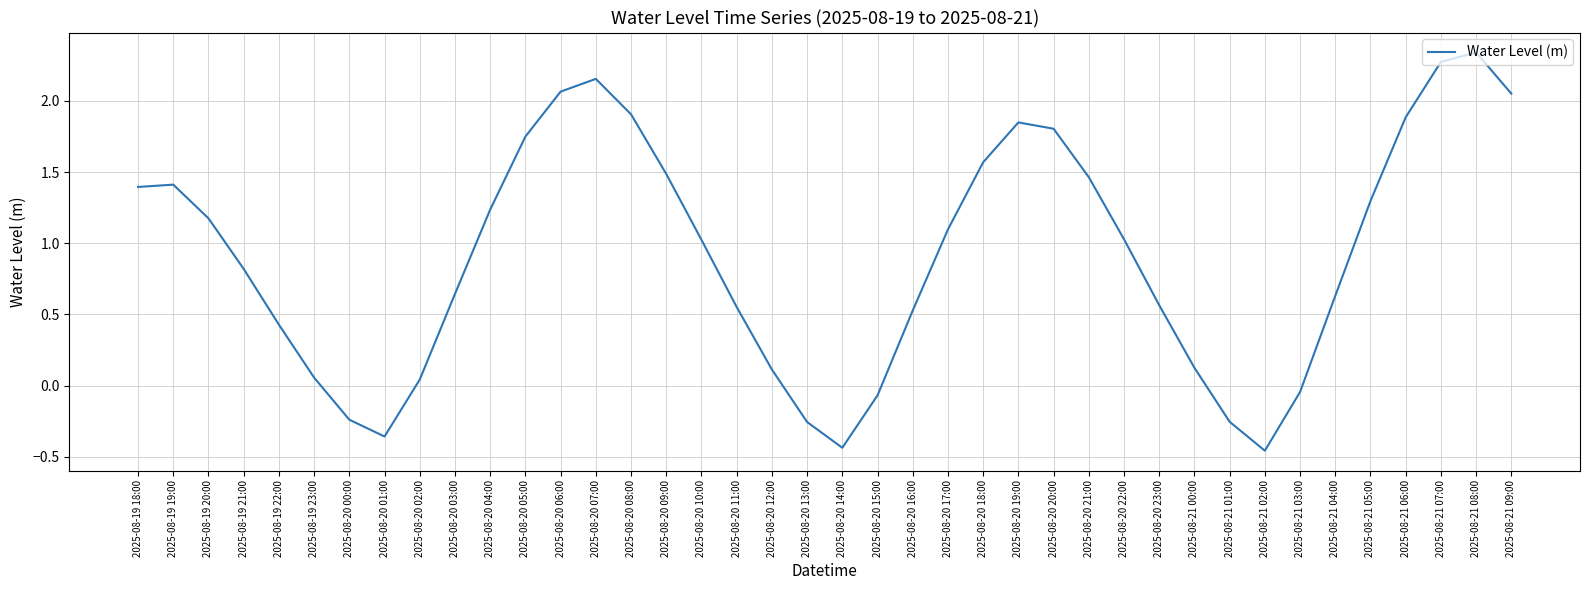

Which label corresponds to the largest value in the chart?

2025-08-21 08:00